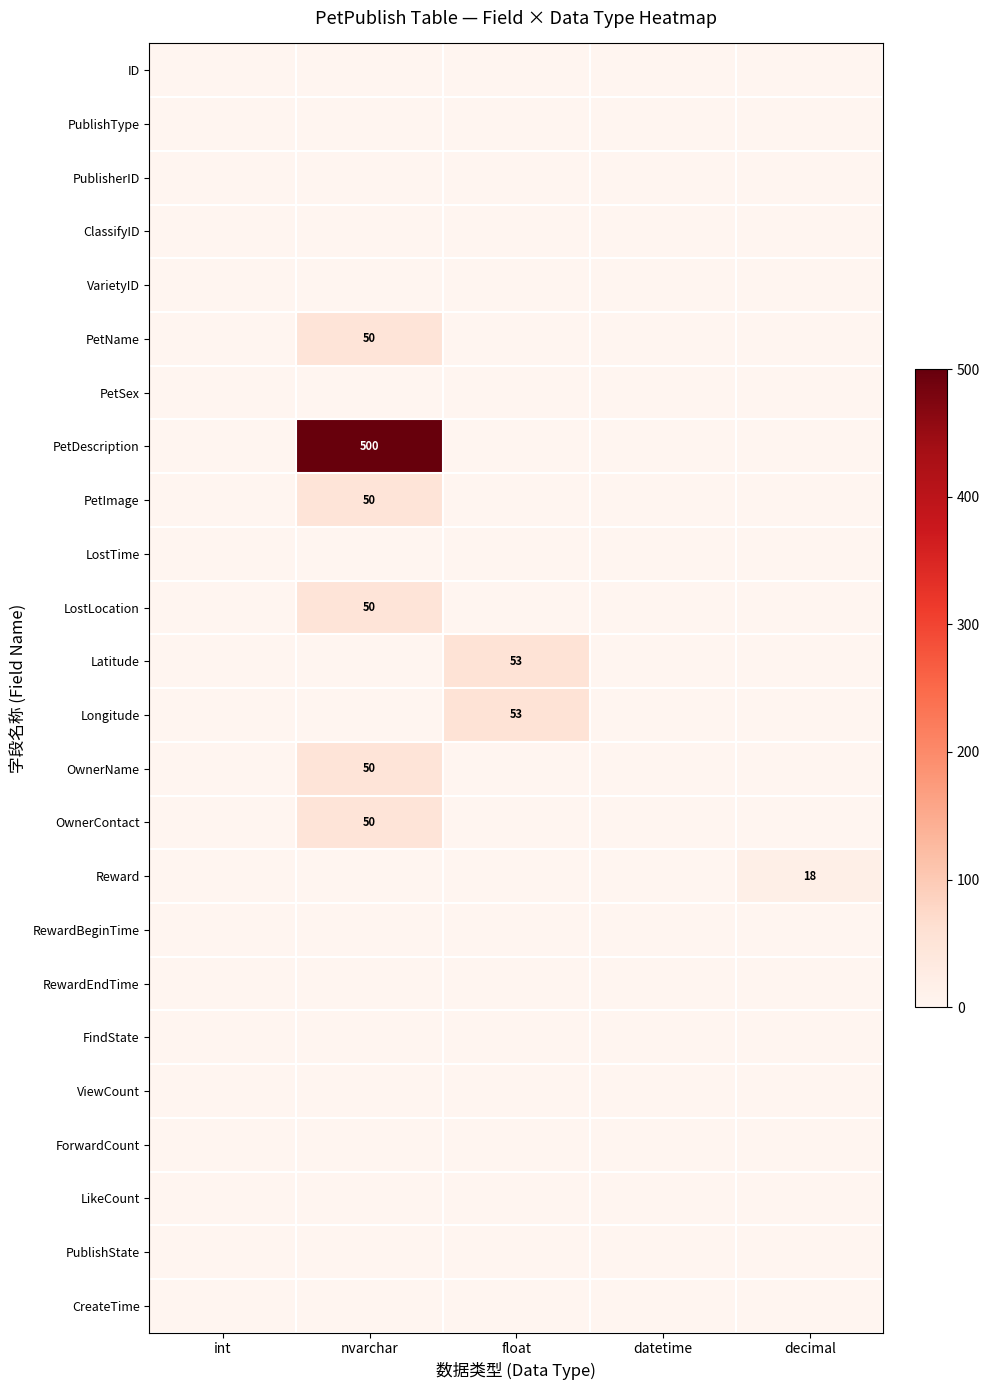

What is the average value of the Latitude series?

11